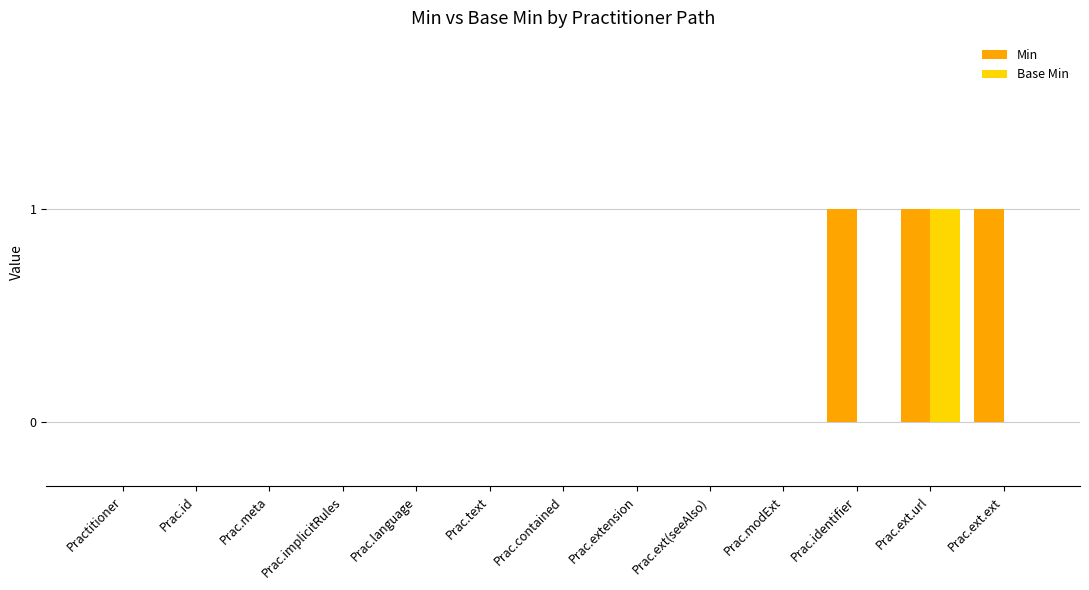

At which category is the sum across all series the highest?

Prac.ext.url